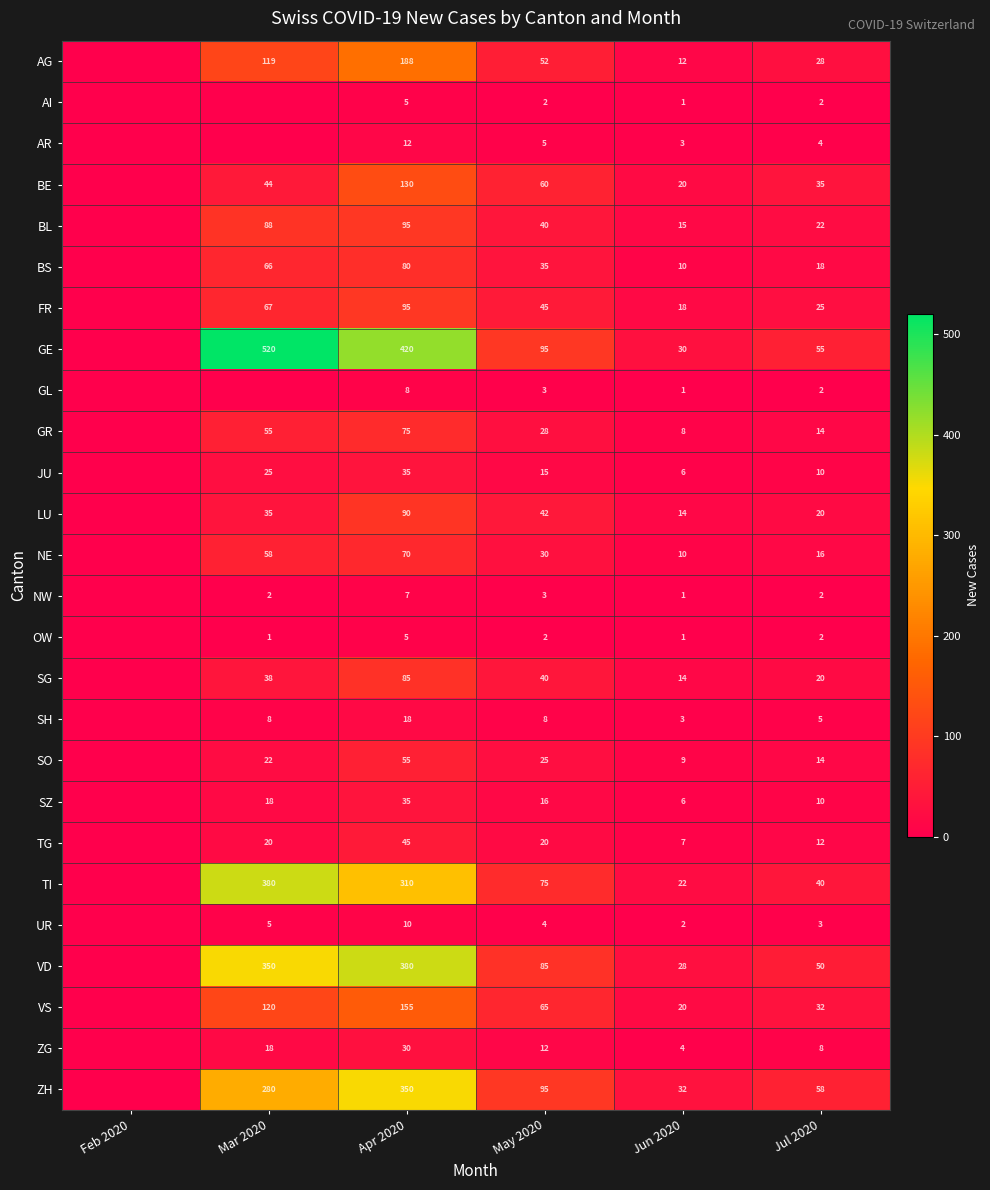

True or false: JU has a value of 41 at Mar 2020.

False